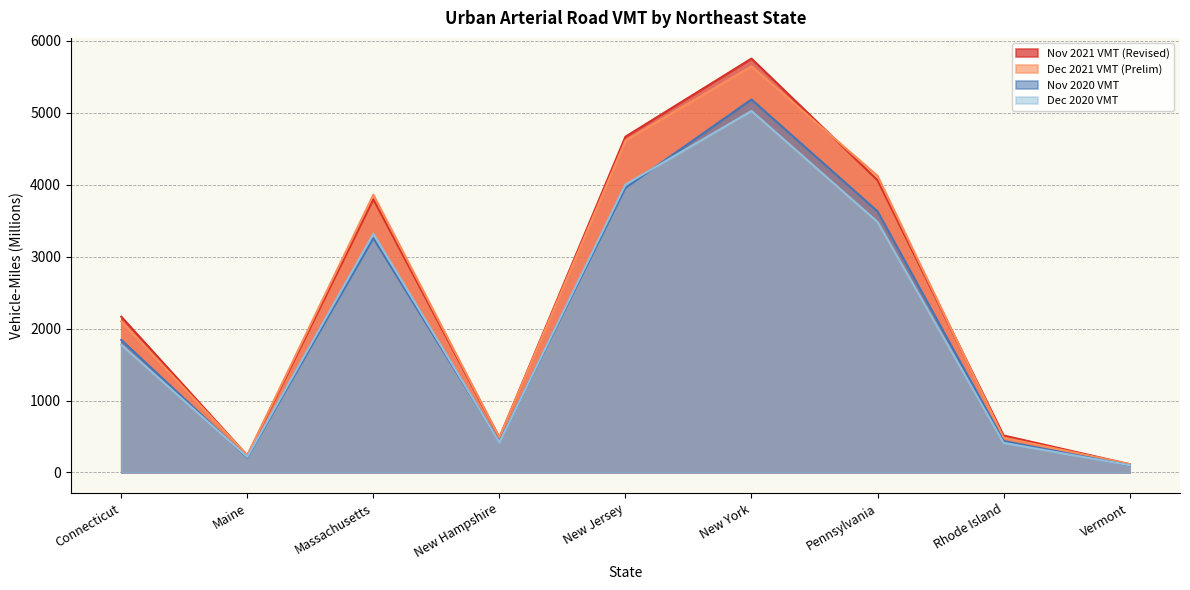

True or false: Dec 2021 VMT (Prelim) and Dec 2020 VMT intersect in this chart.

False